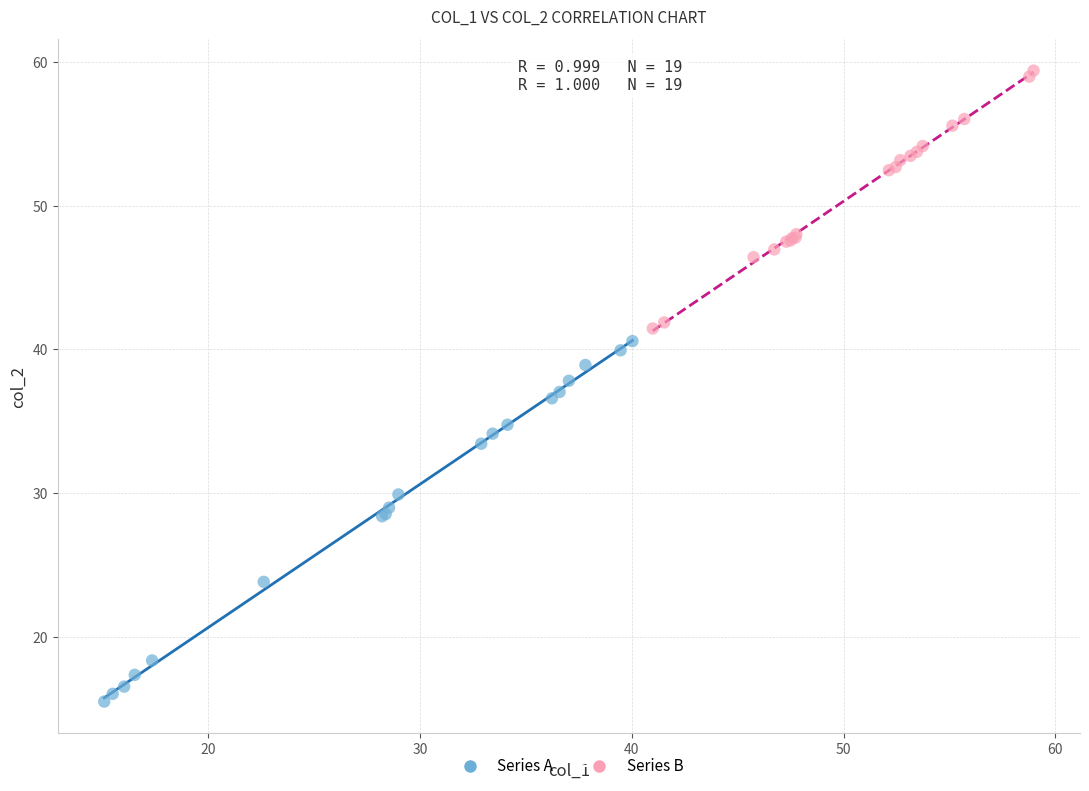

Which series reaches the maximum Y coordinate?

Series B